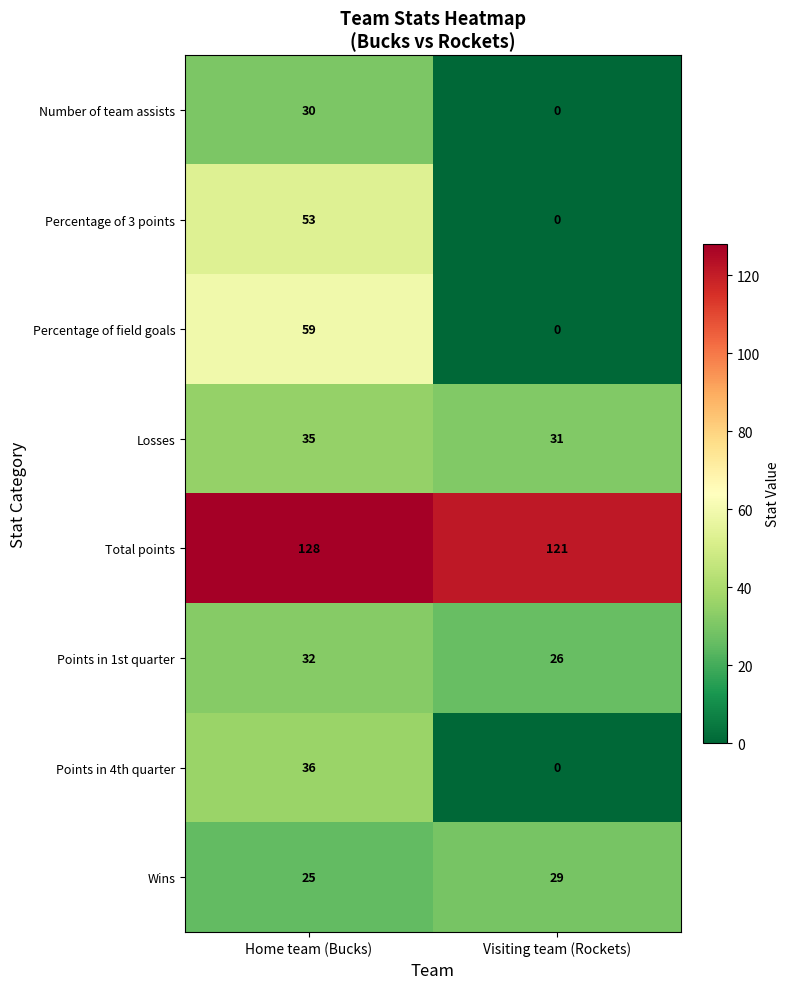

Which category has the highest value in the Total points series?

Home team (Bucks)